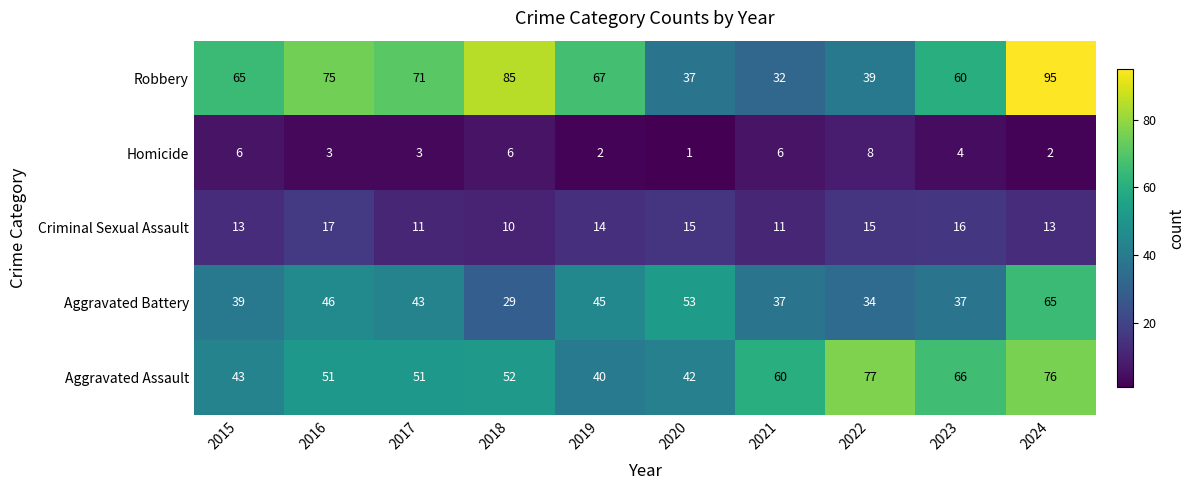

Which series has the largest total across all categories?

Robbery